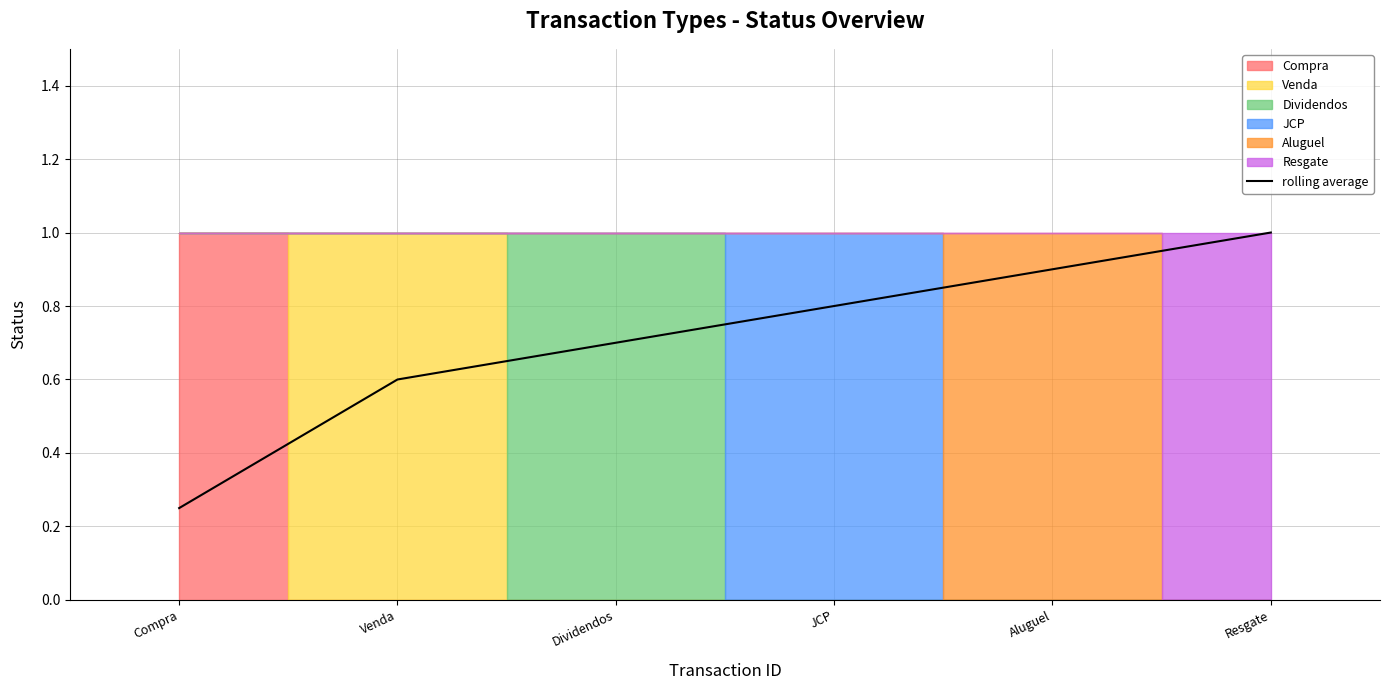

Does the chart have visible grid lines?

Yes